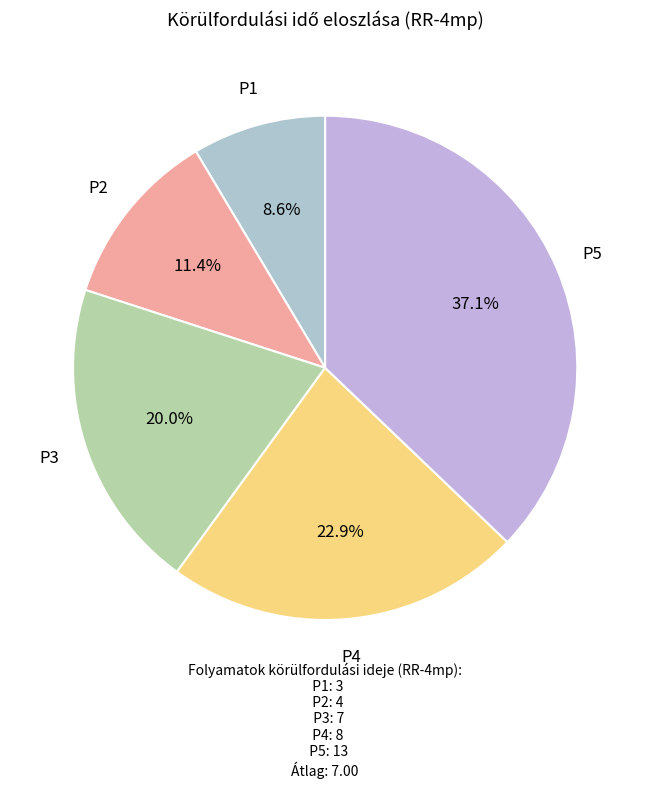

How many segments does this pie chart have?

5